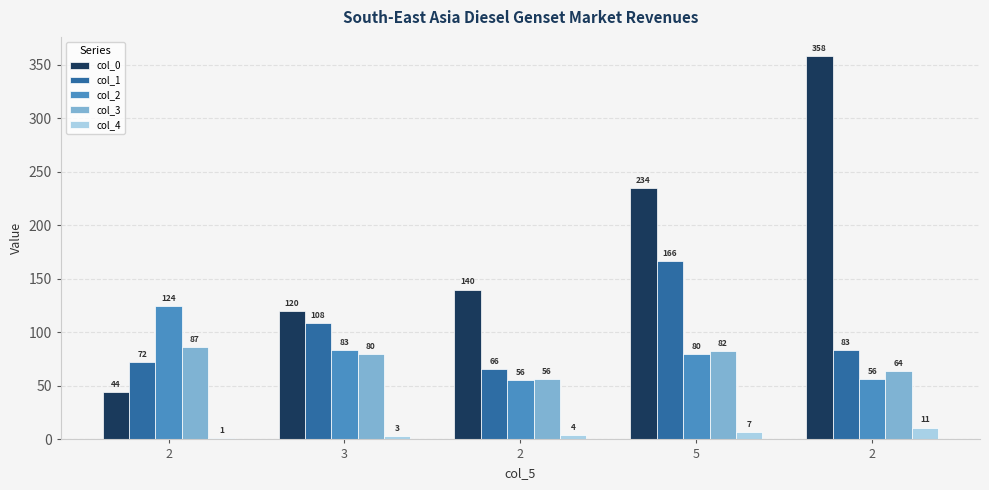

Does the chart contain stacked bars?

No